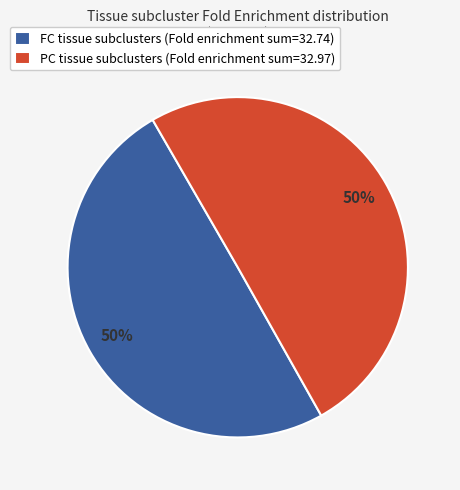

To the nearest percent, what portion does FC tissue subclusters (Fold enrichment sum=32.74) represent?

50%